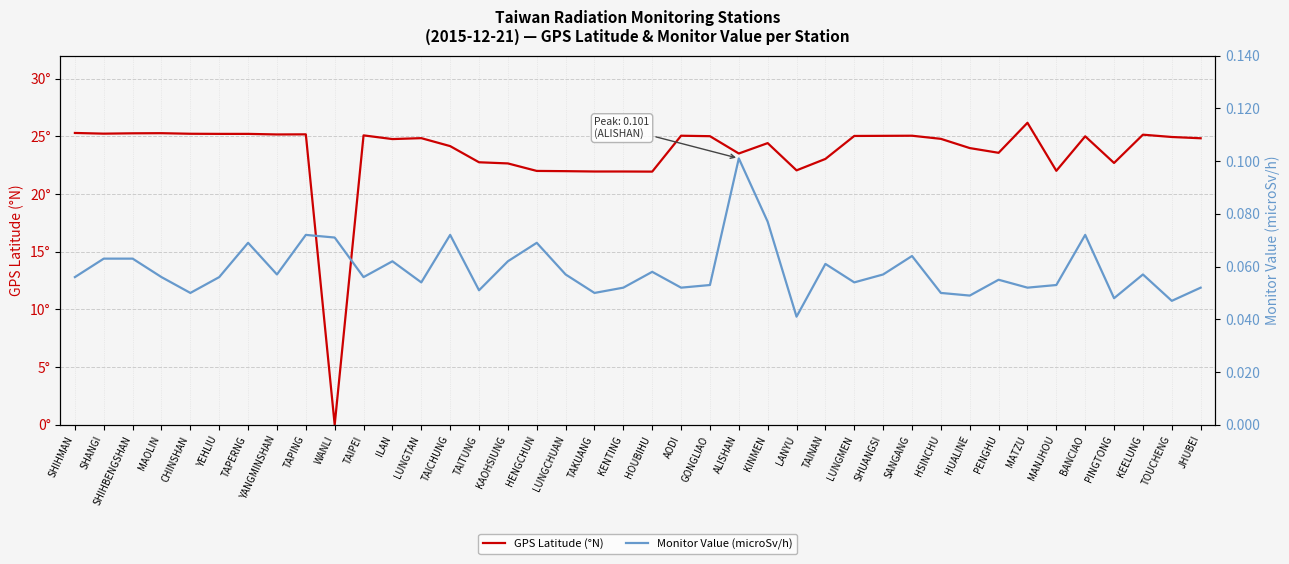

How many interior local peaks does the GPS Latitude (°N) series have?

10